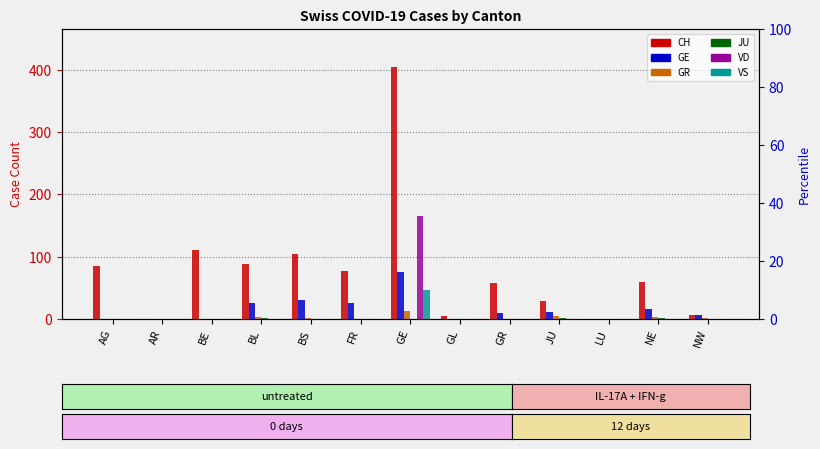

Which series has the largest total across all categories?

CH